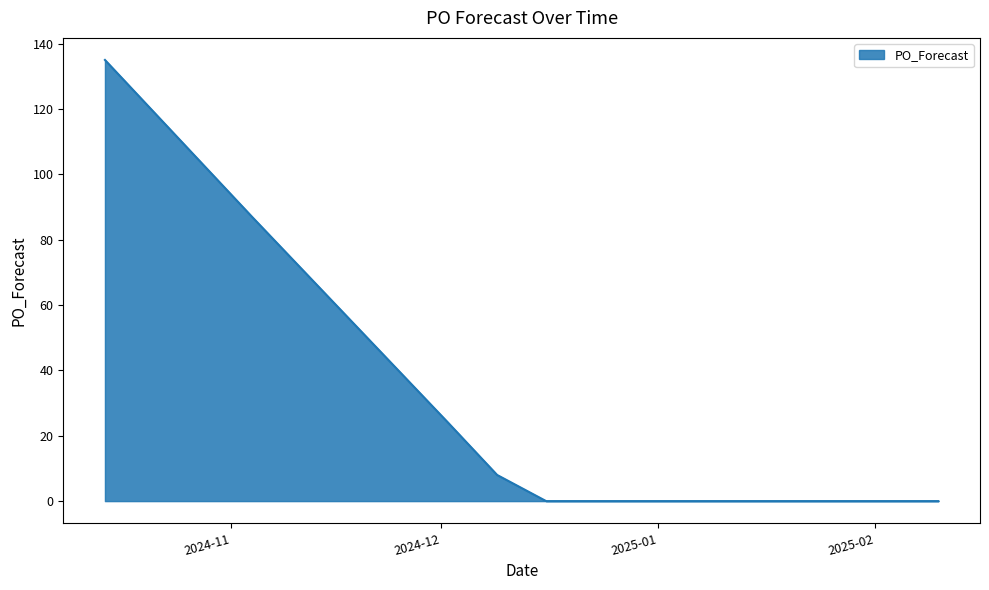

What is the difference between the maximum and minimum values?

135